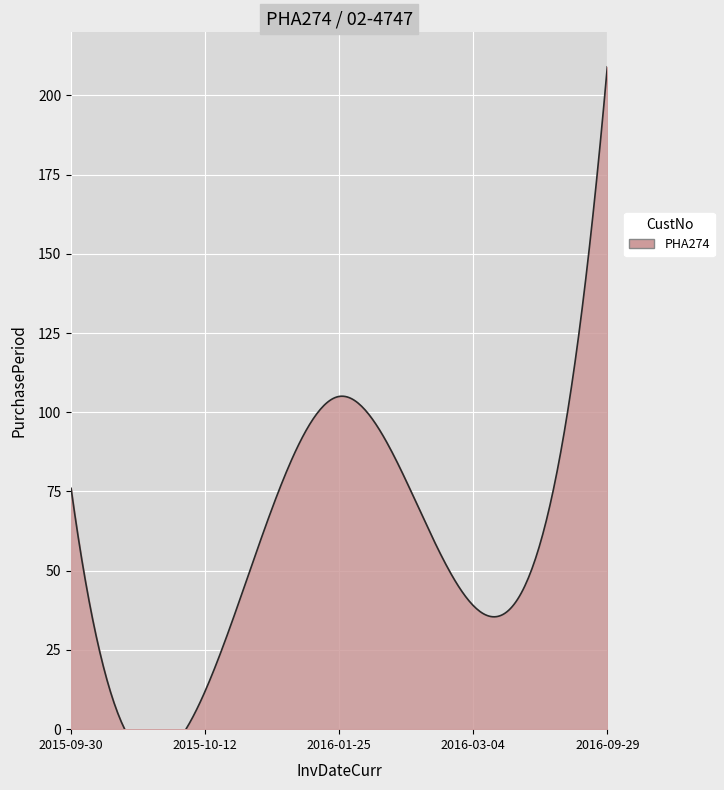

The chart shows a value of 209 at 2016-09-29. True or false?

True